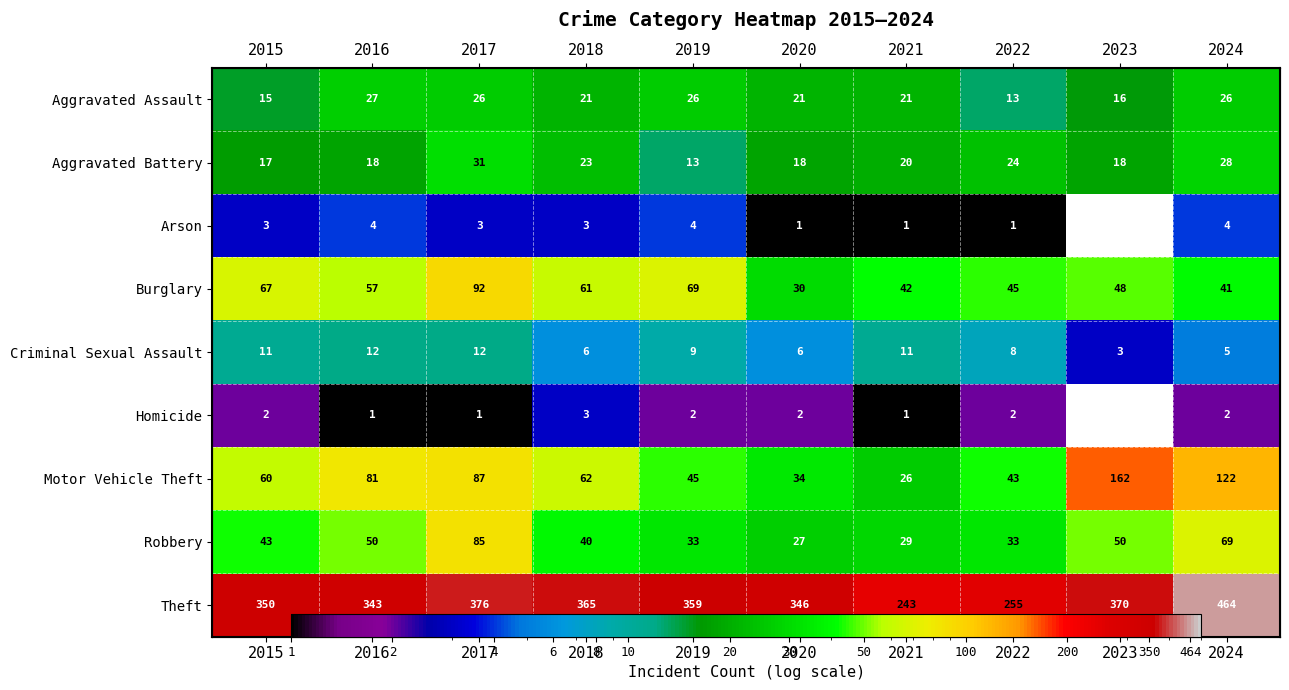

How many series are shown in this chart?

9